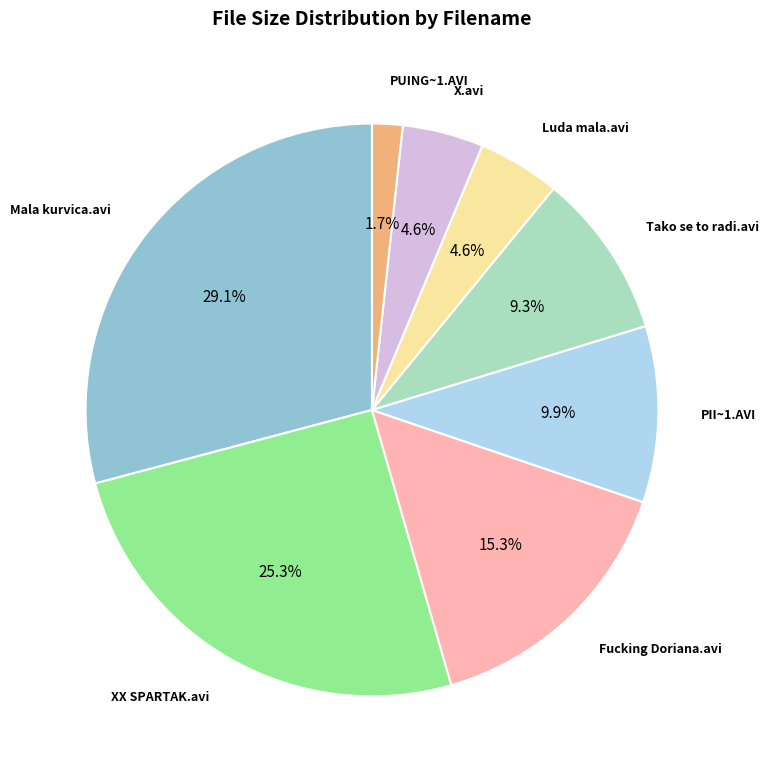

Does any single category account for the majority?

No